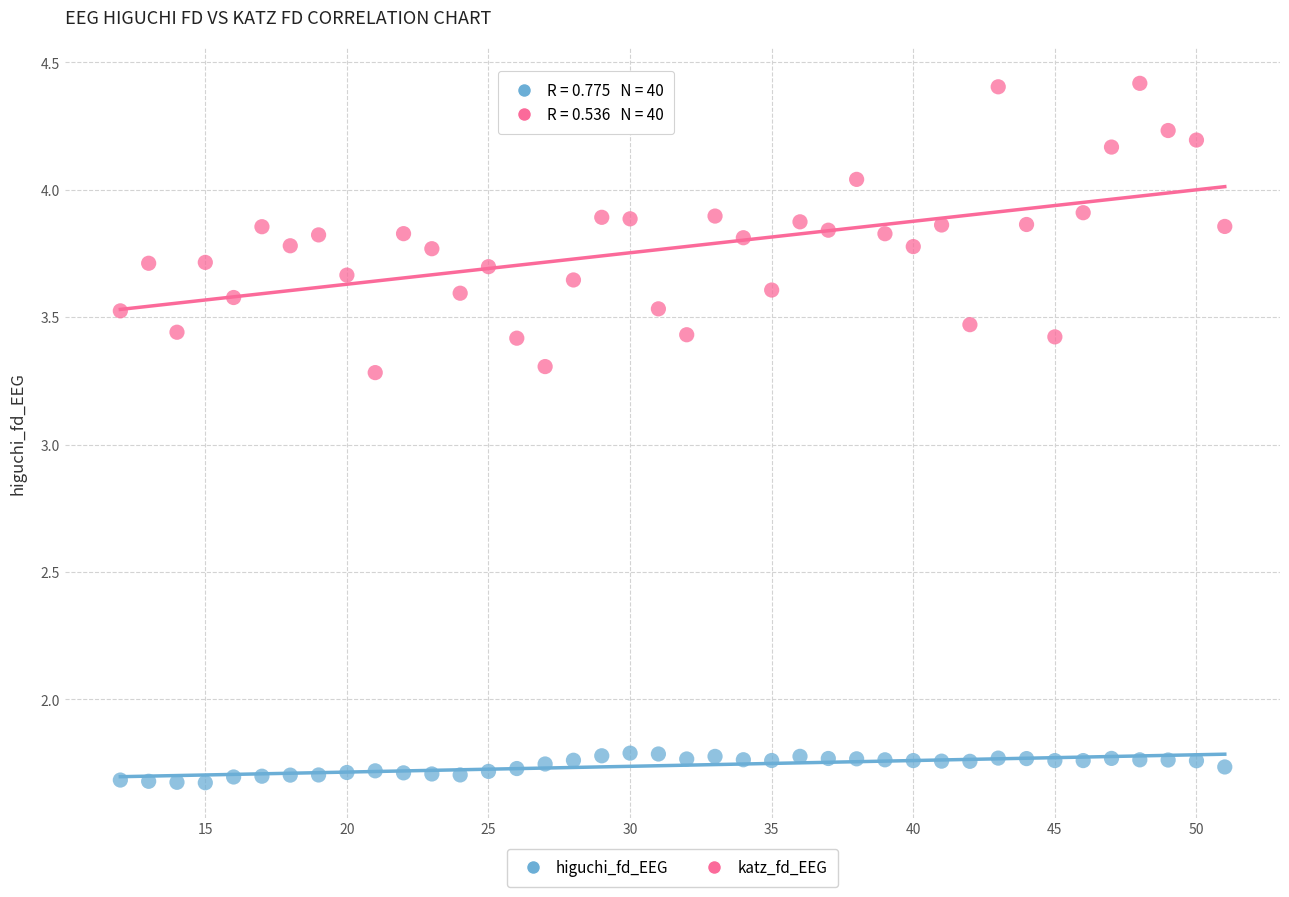

What is the X range (max minus min) for the scatter plot?

39.0